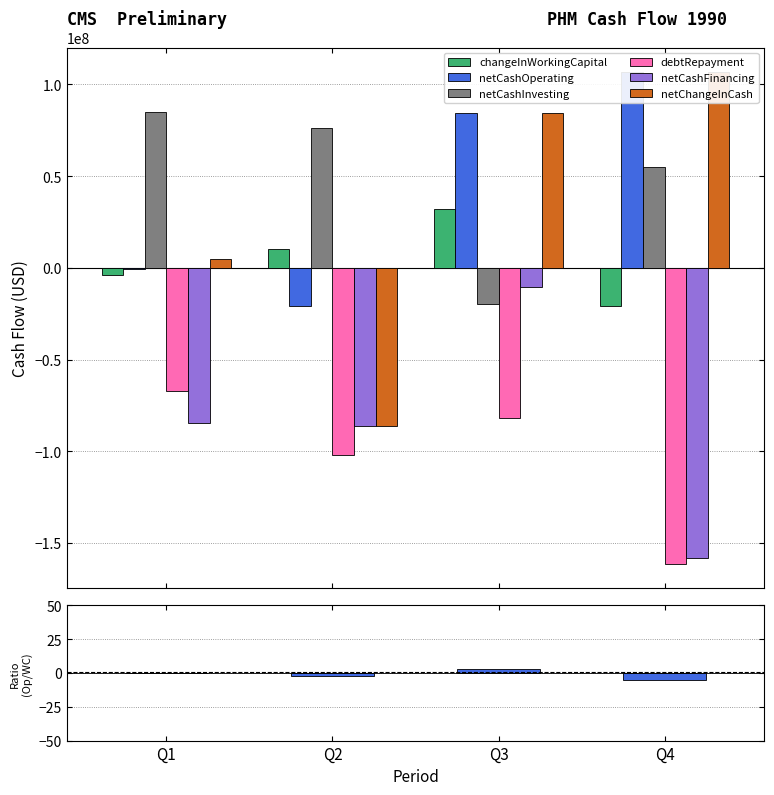

What is the average value of the netCashProvidedByOperatingActivities series?

42450000